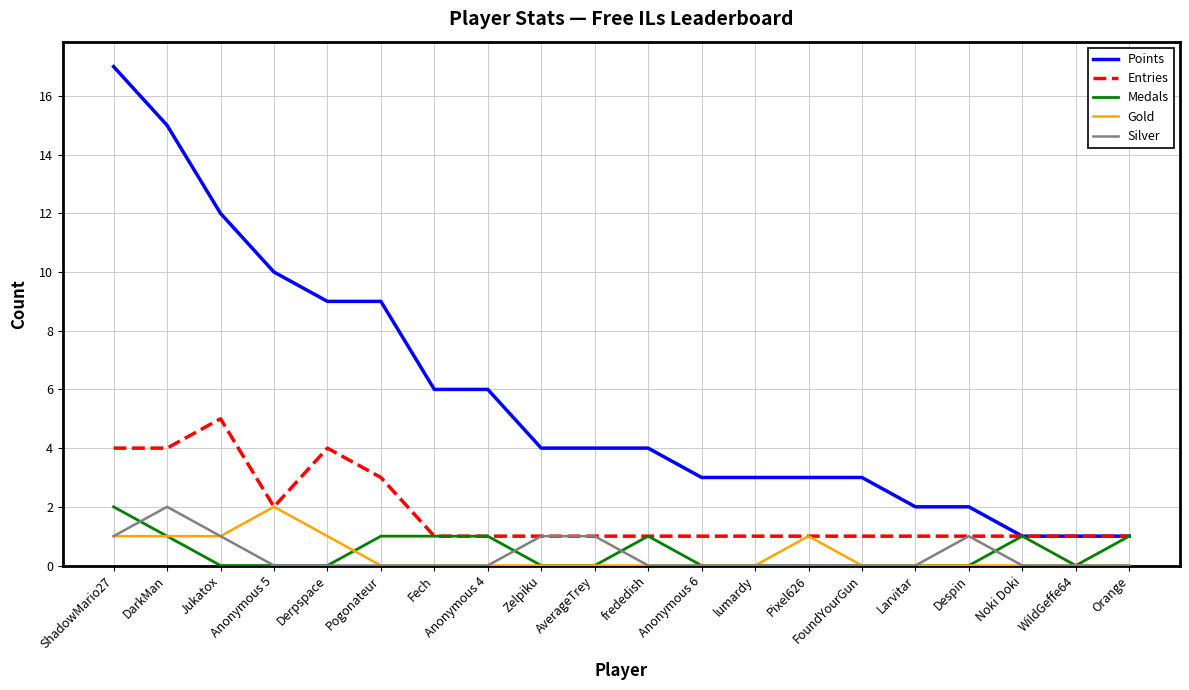

How many distinct data groups are displayed?

5